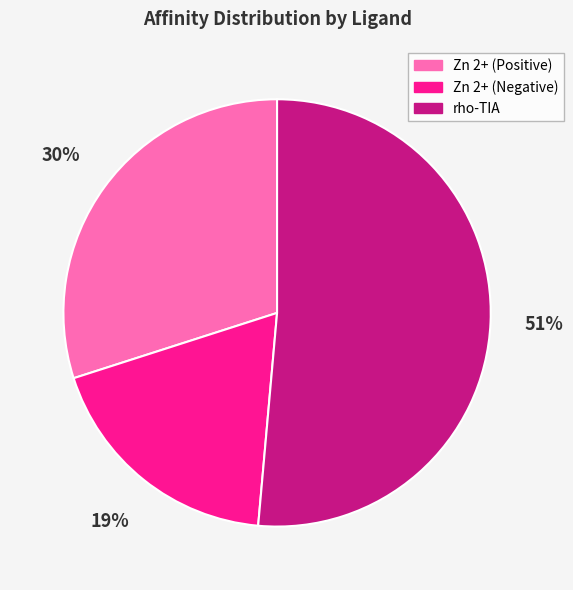

Between Zn 2+ (Negative) and rho-TIA, which is larger?

rho-TIA